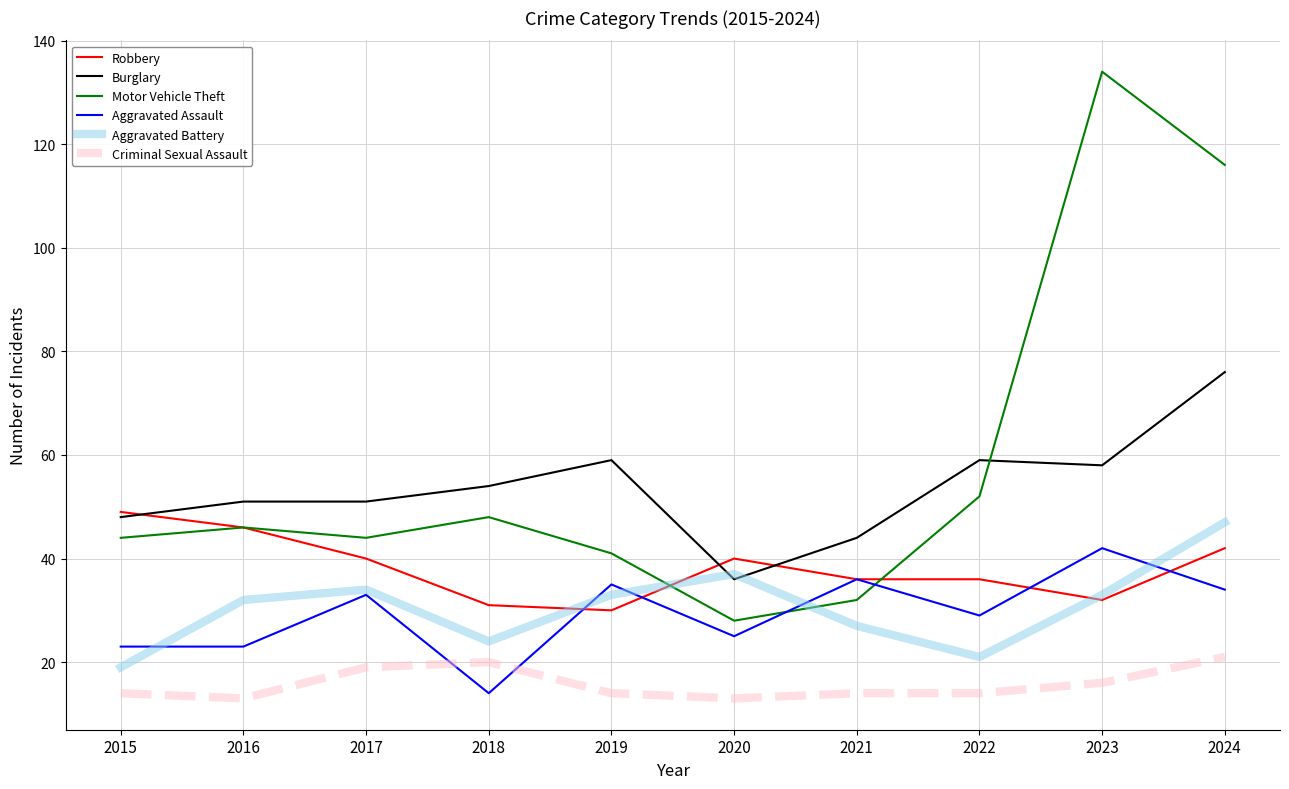

What are all the series names shown in the legend?

Robbery, Burglary, Motor Vehicle Theft, Aggravated Assault, Aggravated Battery, Criminal Sexual Assault